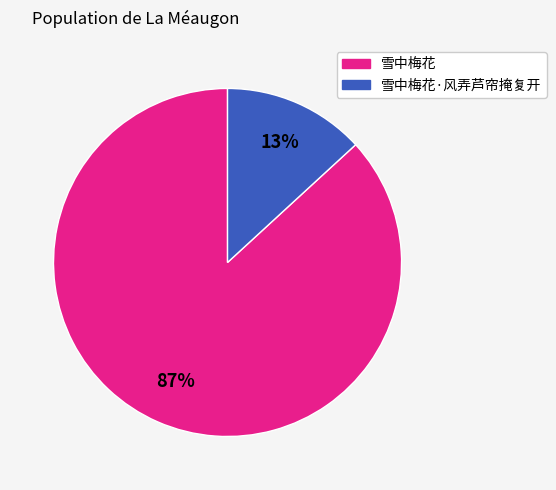

Is it true that 雪中梅花 is 43% of the pie?

False